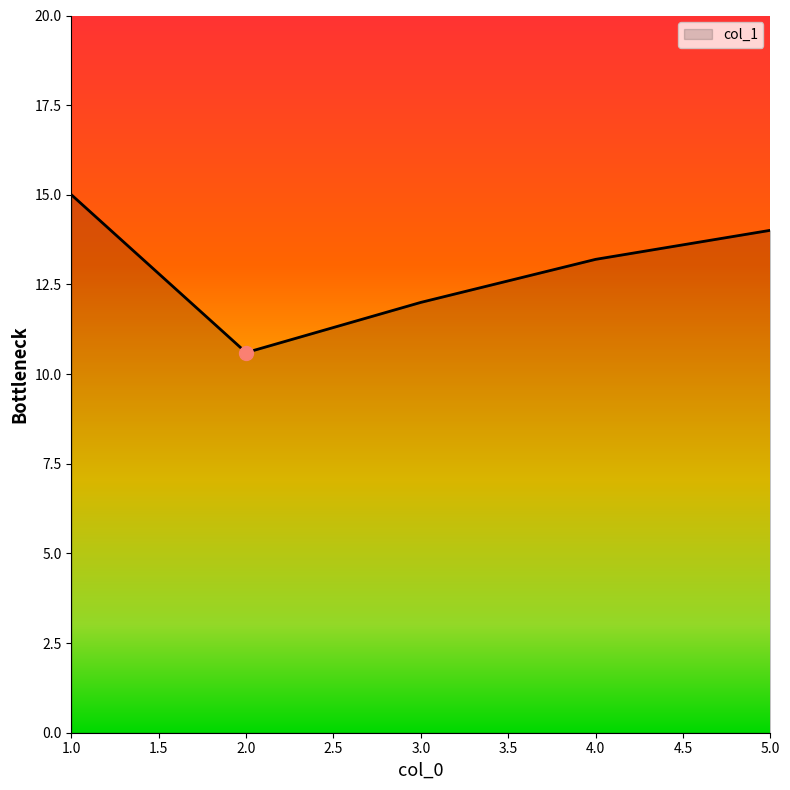

How many values exceed 13?

3